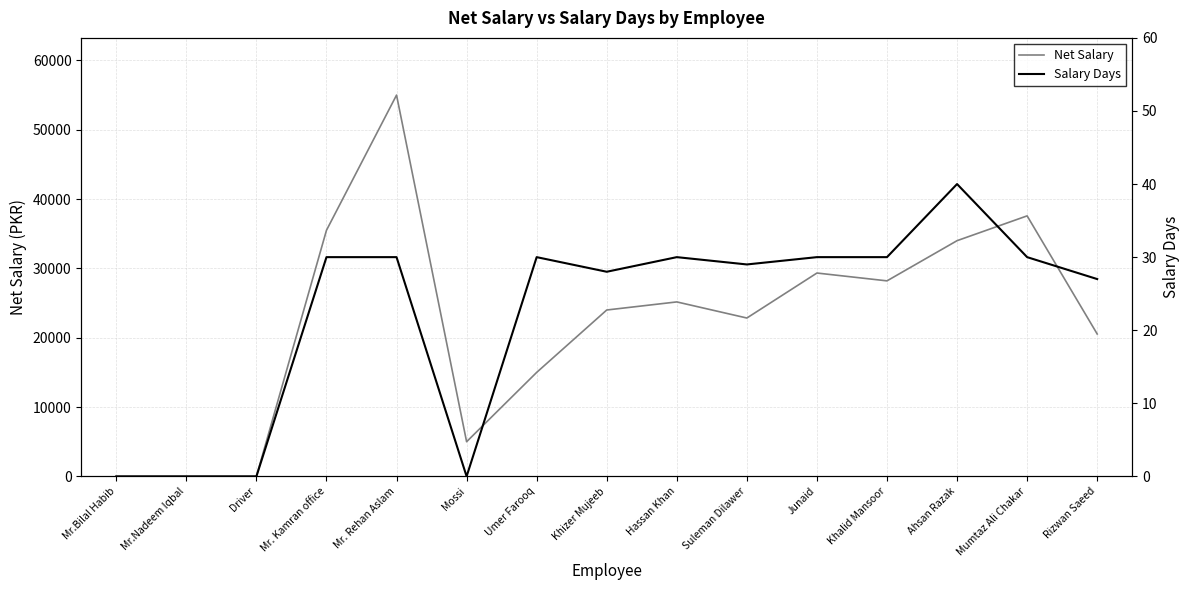

True or false: Salary Days and Net Salary cross at least once.

False